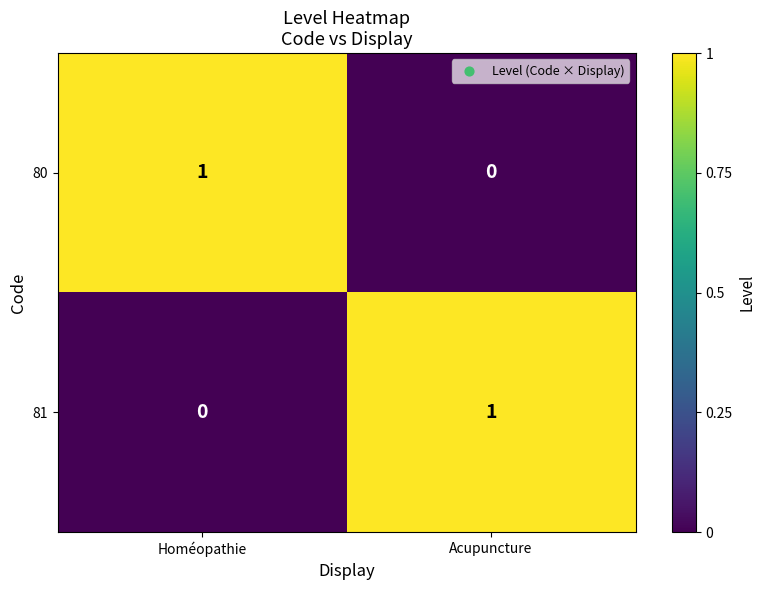

What is the spread (max minus min) of values at Acupuncture?

1